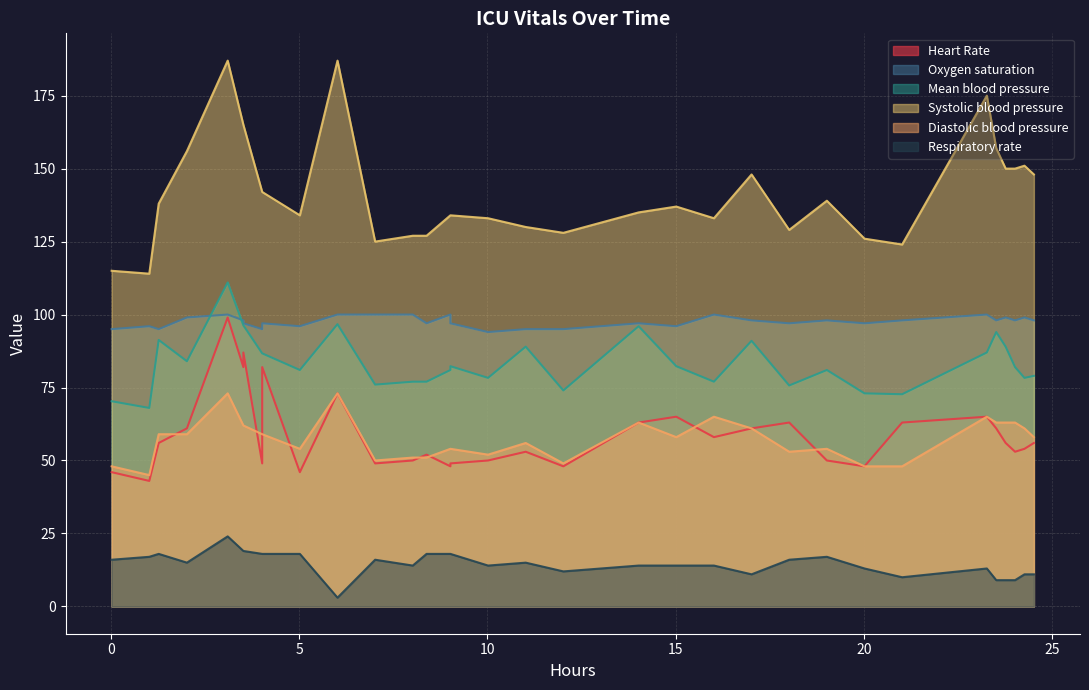

True or false: Oxygen saturation and Heart Rate intersect in this chart.

False